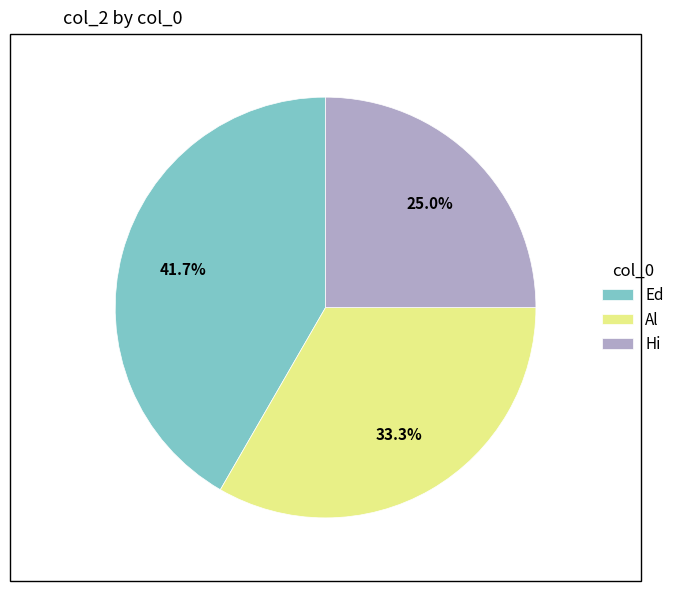

What percentage is the Al slice, to the nearest percent?

33%